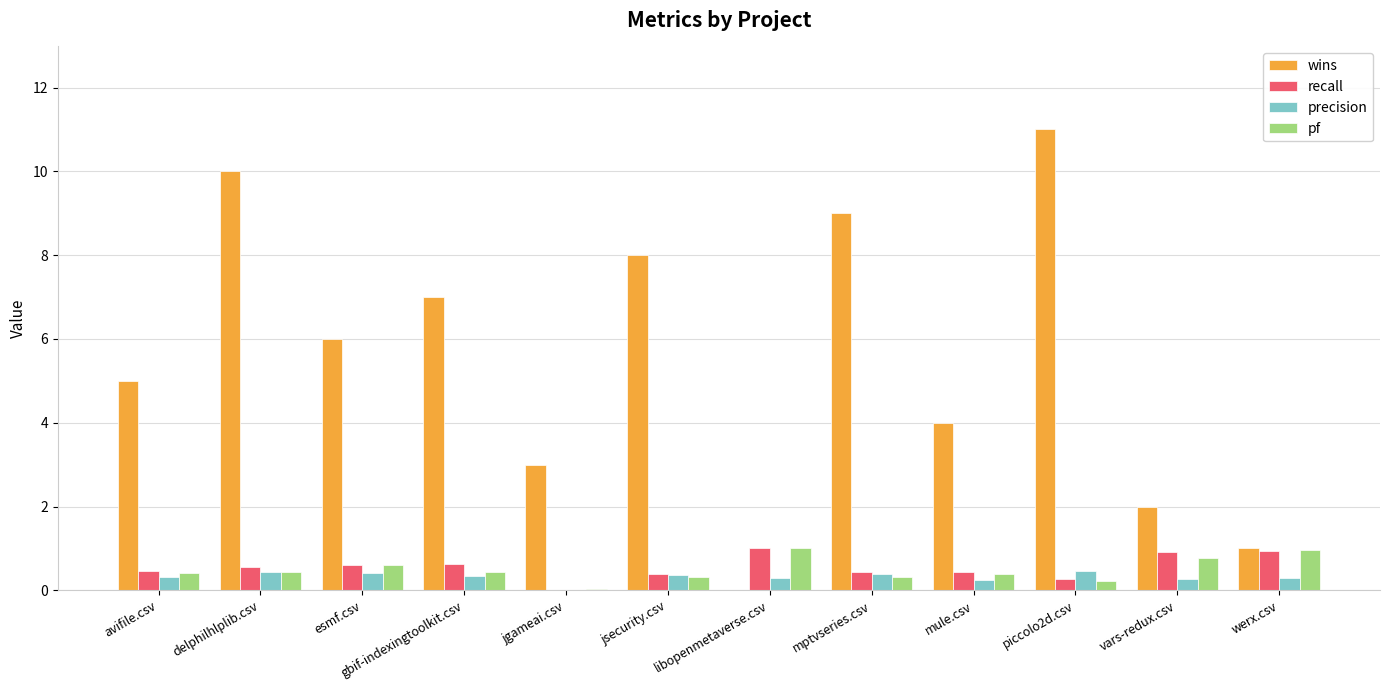

Which label corresponds to the largest value in the chart?

piccolo2d.csv